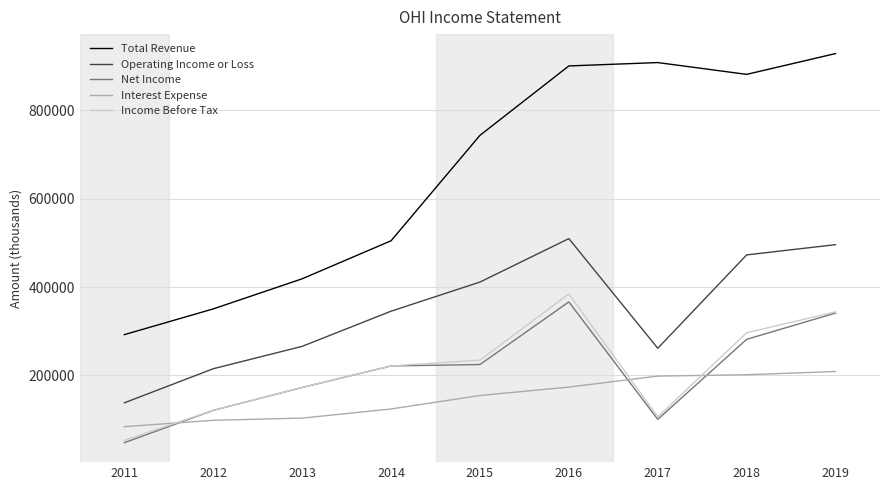

The value of Operating Income or Loss at 2011 is 137800. True or false?

True